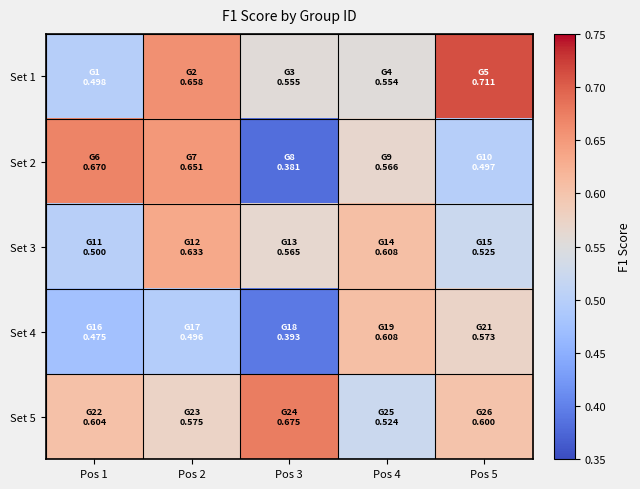

Which label corresponds to the largest value in the chart?

Pos 5